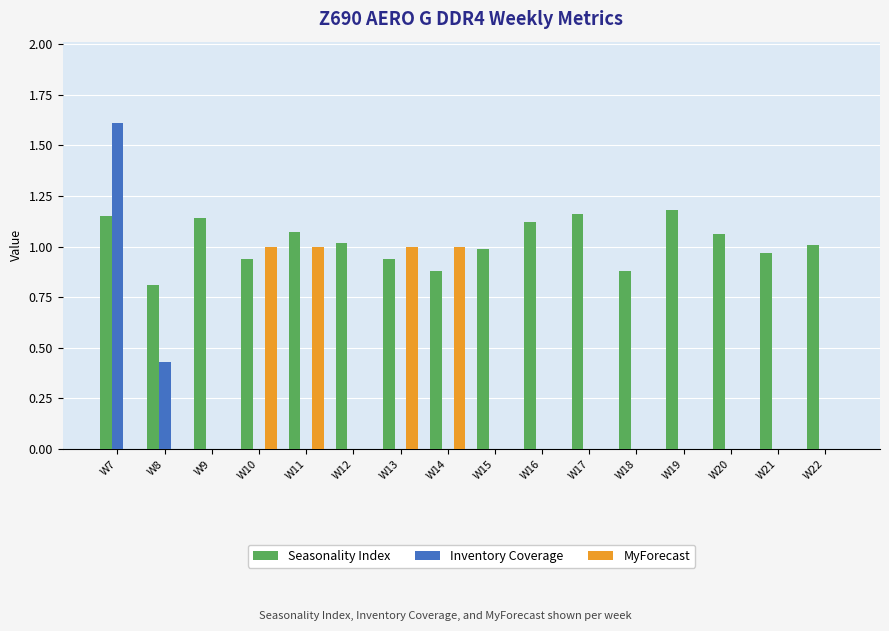

What is the sum of all Inventory Coverage values?

2.0